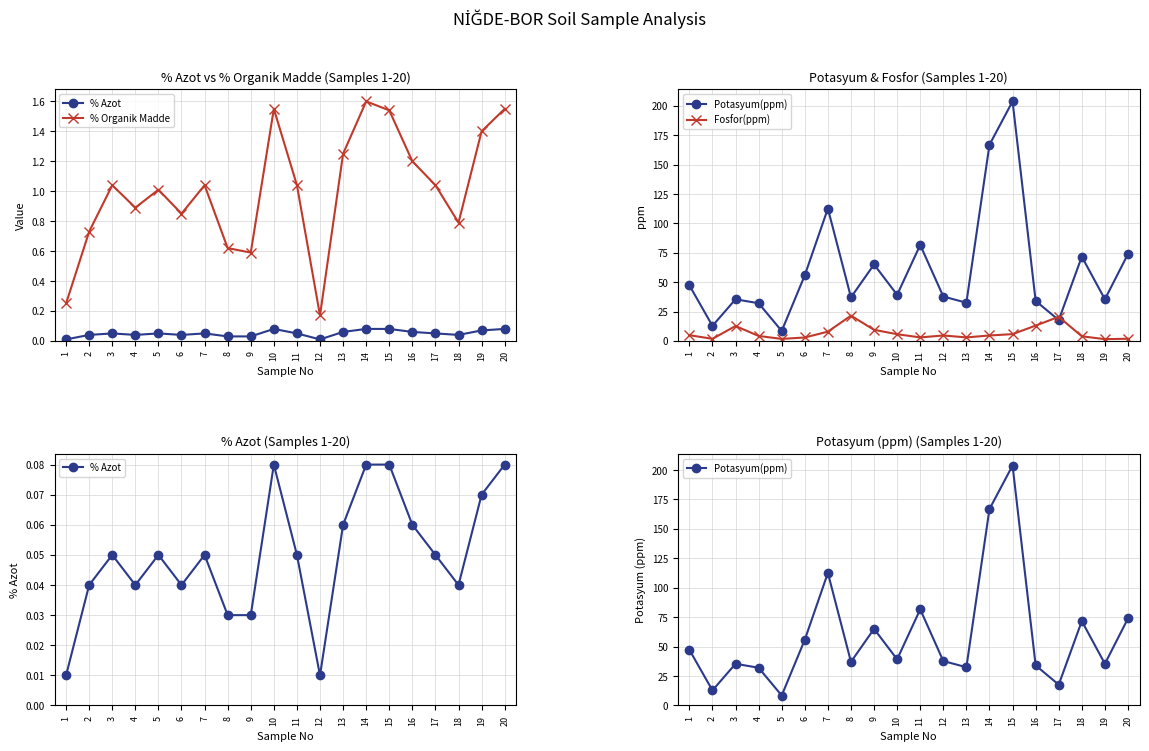

At 17, list the series in order from largest to smallest.

Fosfor(ppm), Potasyum(ppm), % Organik Madde, % Azot